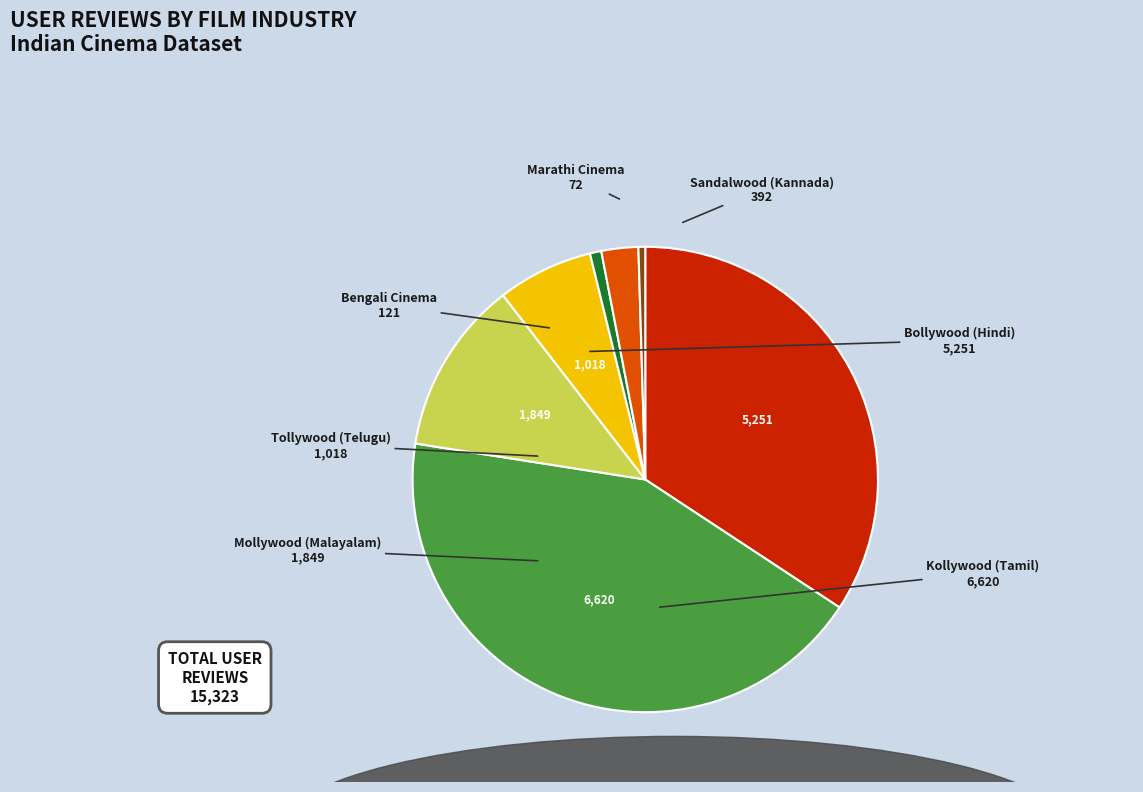

Combined, do Marathi Cinema and Kollywood (Tamil) account for over 50%?

No